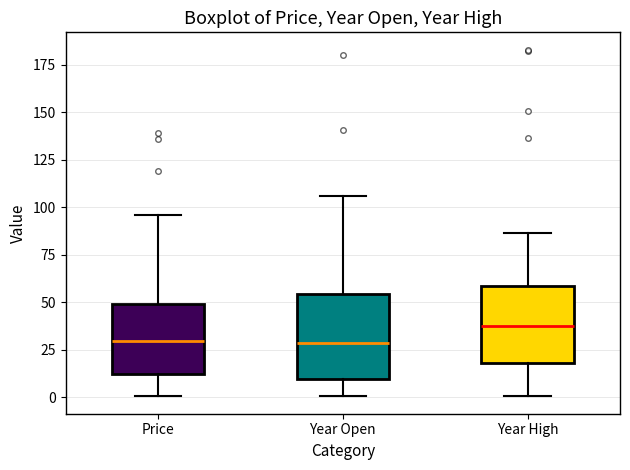

Reading left to right, transcribe this box plot: for each box, give where its median line is, the range the box spans, and where its two whiskers end, as read against the y-axis. The values are not printed on the chart, so give them approximately, as read against the axis.

Price: median 30, box 10 to 50, whiskers 0 to 95
Year Open: median 30, box 10 to 55, whiskers 0 to 105
Year High: median 35, box 20 to 60, whiskers 0 to 85